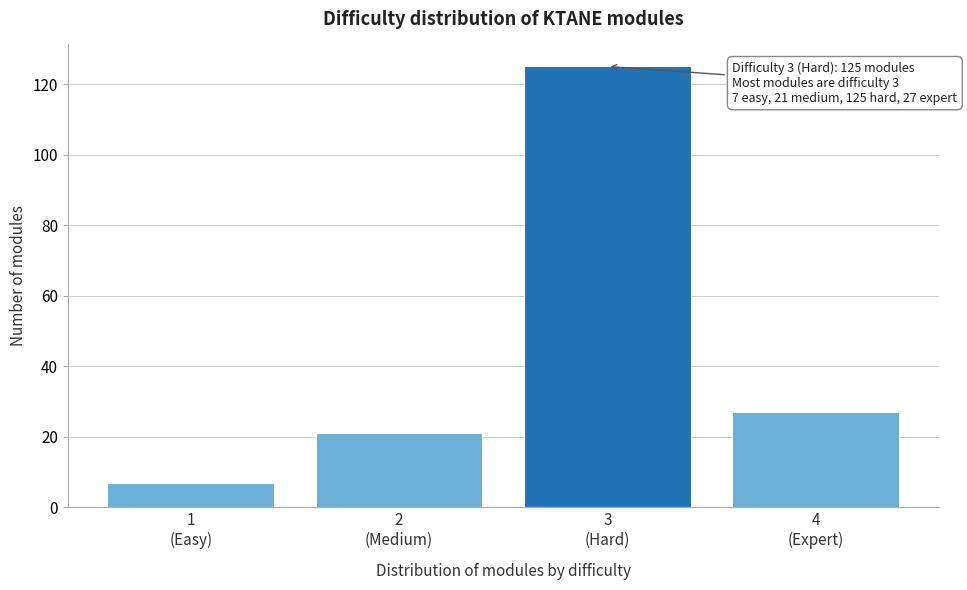

Reading left to right, extract all data points from this chart.

7	21	125	27